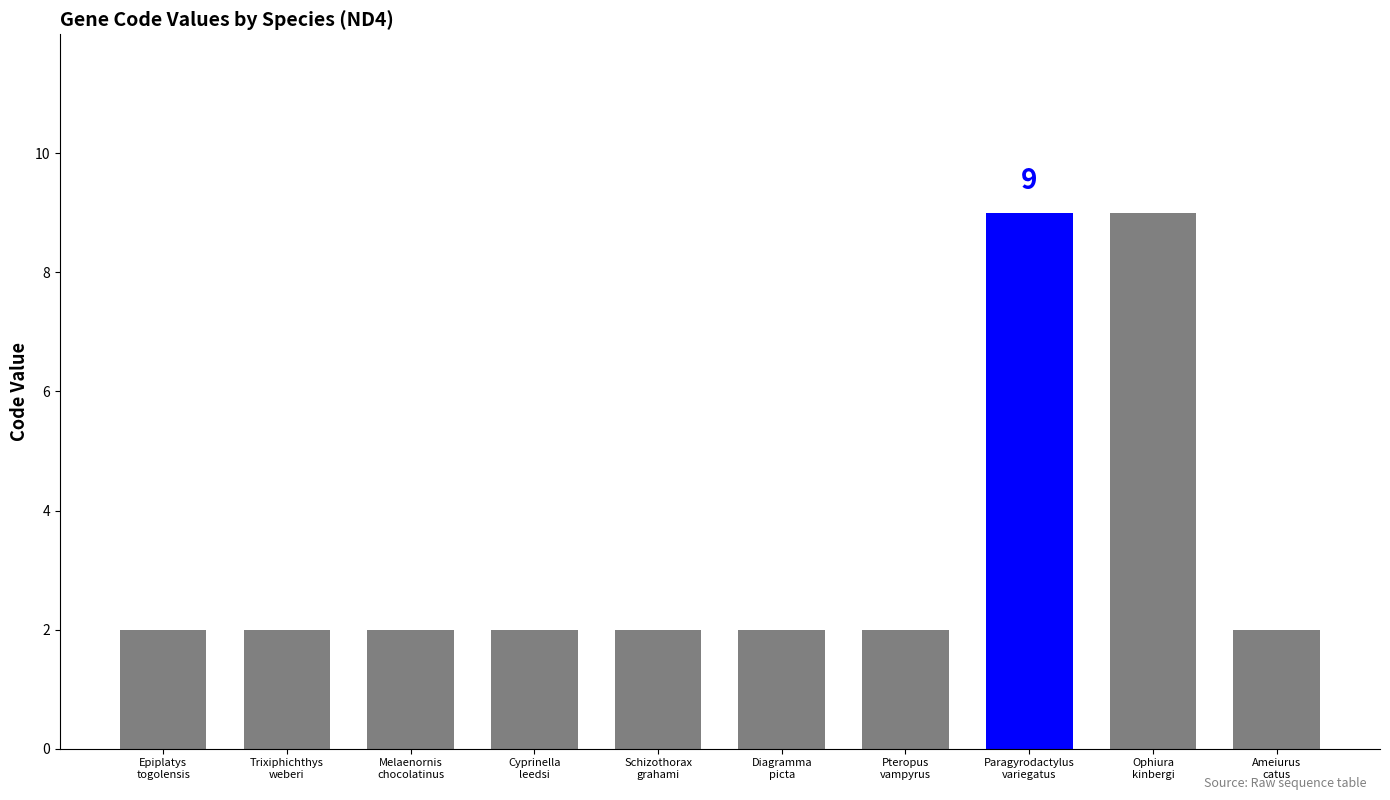

The chart shows a value of 2 at Melaenornis
chocolatinus. True or false?

True